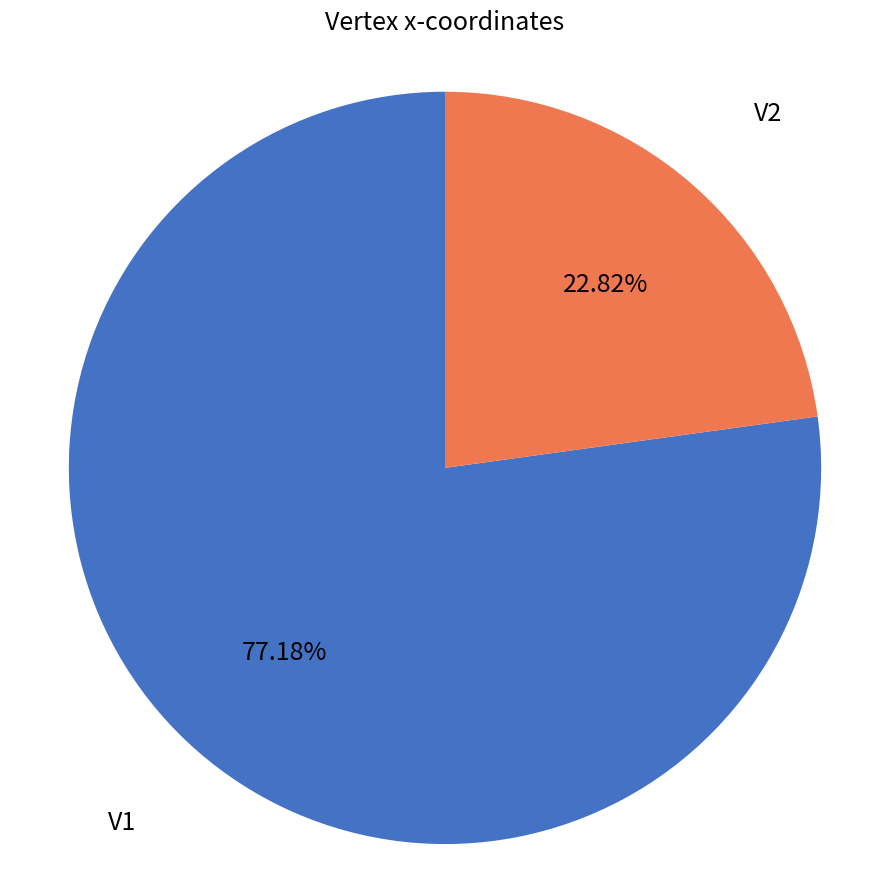

Does any single category account for the majority?

Yes